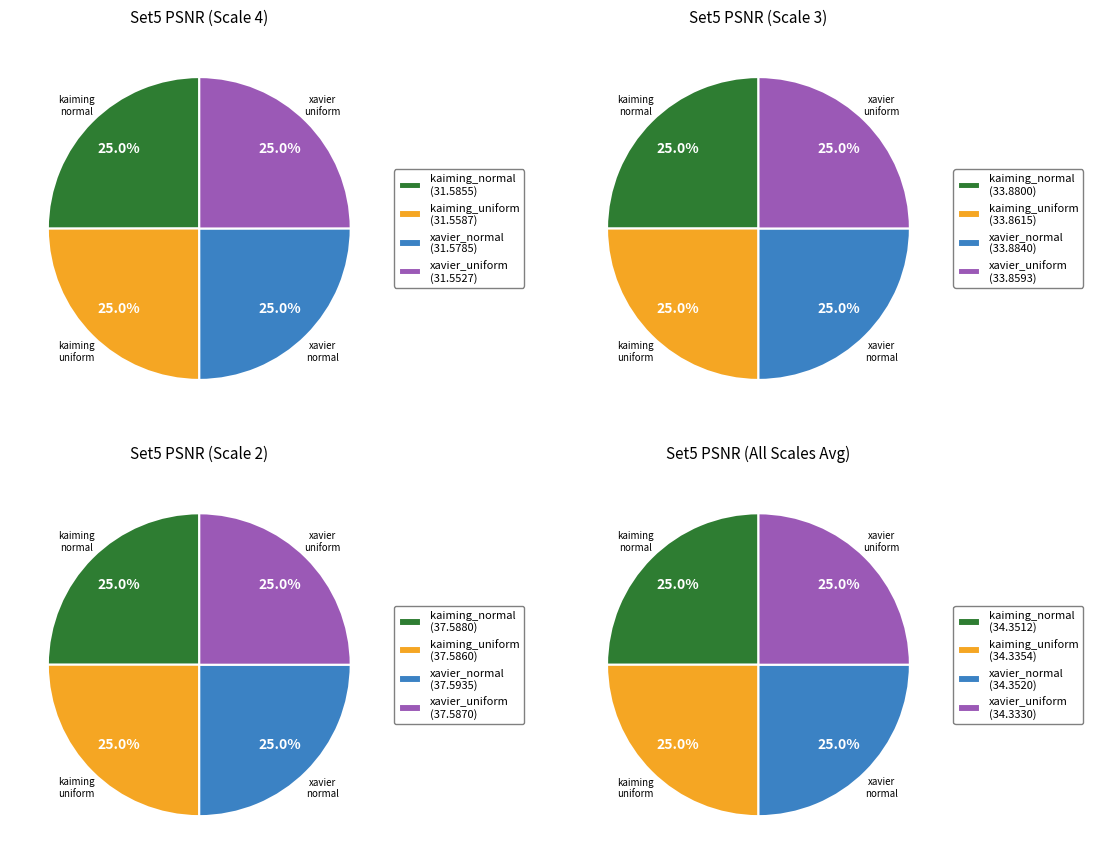

True or false: Scale 2 accounts for 30% of the total.

False